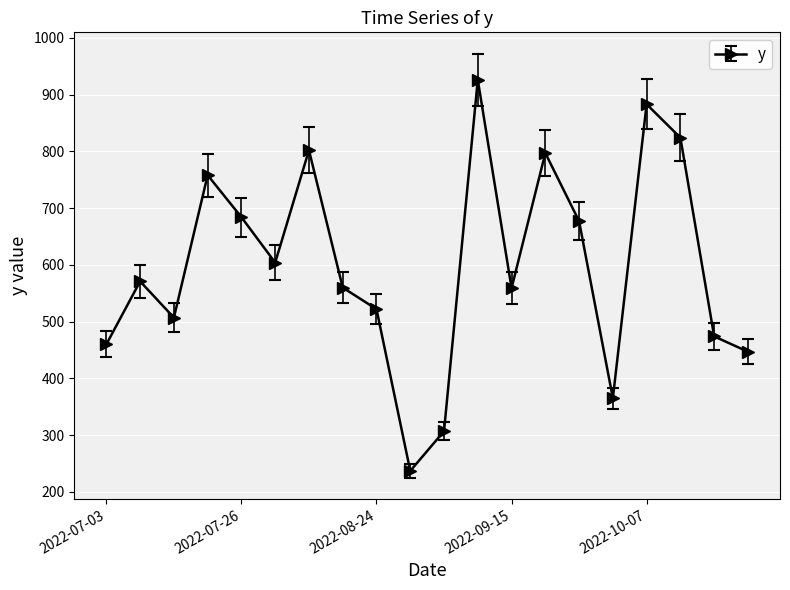

What is the value of the 14th point from the left?

797